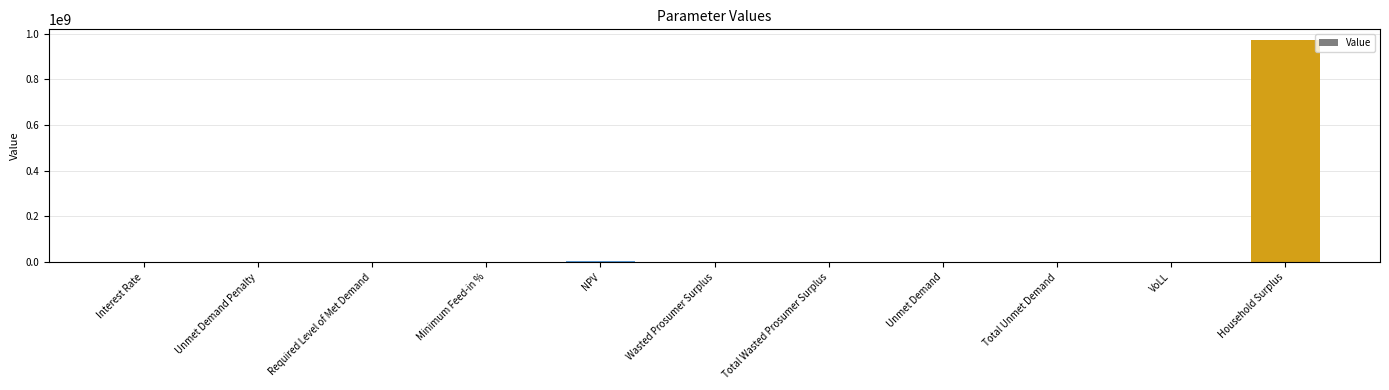

Is it true that the value at Required Level of Met Demand is 0.0?

True